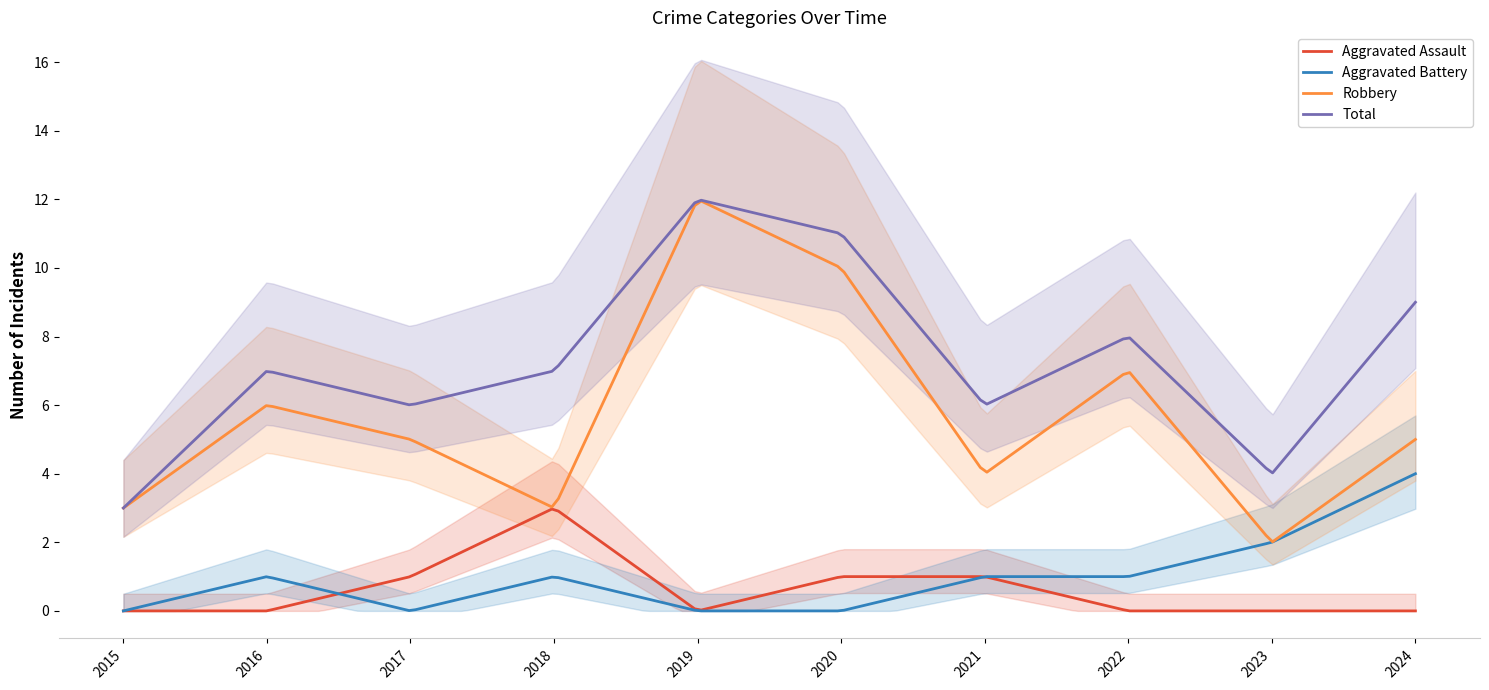

True or false: Aggravated Battery has more than 1 interior local peaks.

True